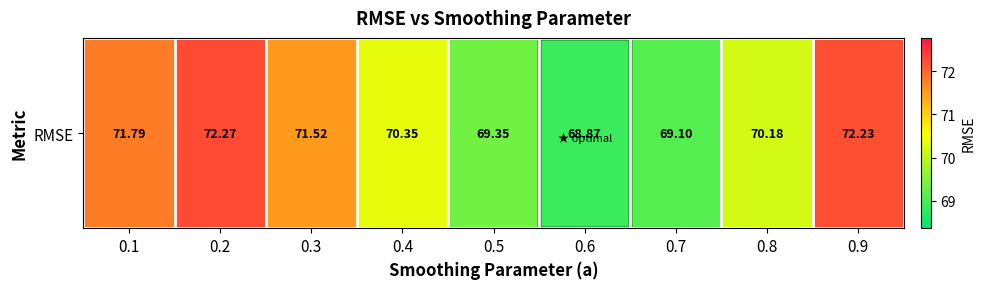

Rank the categories by value from highest to lowest.

0.2, 0.9, 0.1, 0.3, 0.4, 0.8, 0.5, 0.7, 0.6